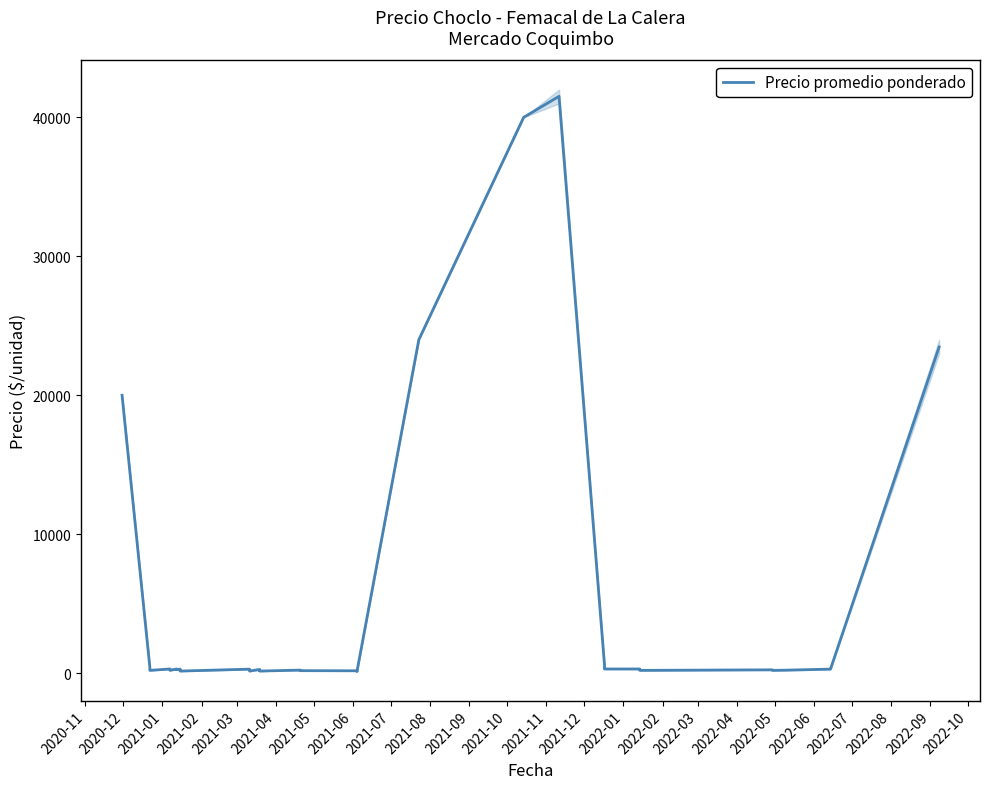

Reading left to right, what are all the values shown in this chart?

20000	425	300	300	200	300	250	200	300	250	290	200	200	150	288	189	150	267	180	200	150	220	180	170	120	24000	40000	41513	600	400	300	300	200	200	239	200	214	290	300	23476